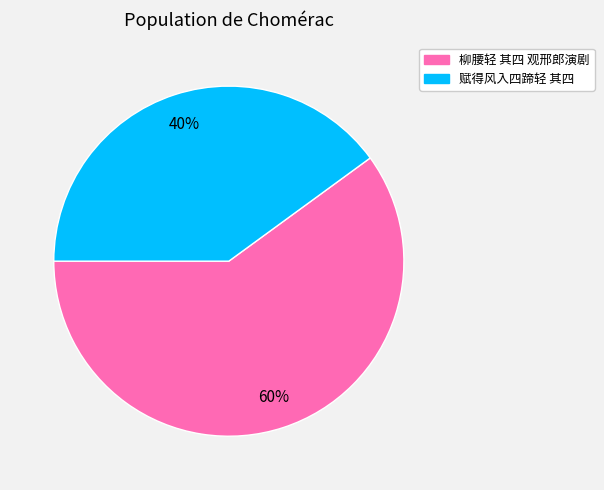

Which category has the smallest portion of the pie?

赋得风入四蹄轻 其四